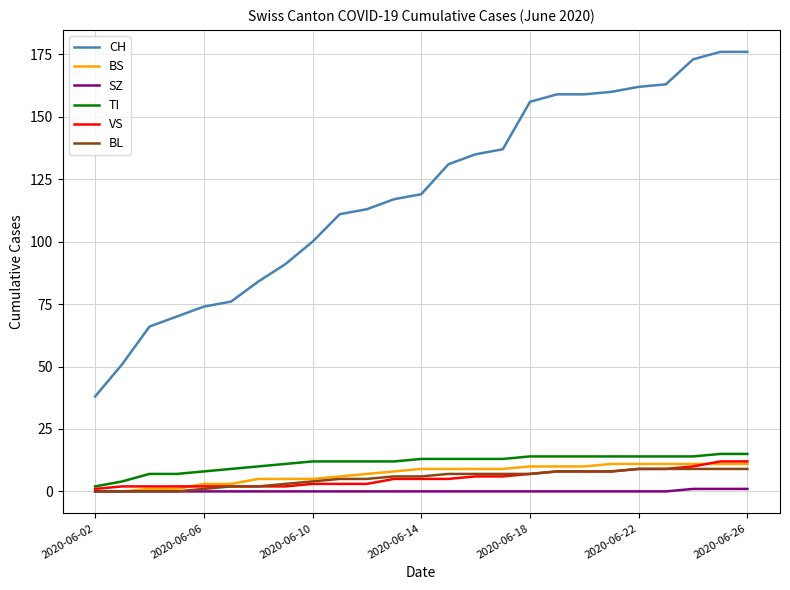

What is the difference between the second highest and second lowest values in the TI series?

11